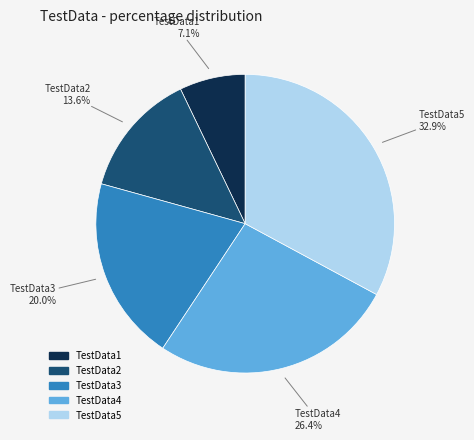

What percentage is the TestData2 slice, to the nearest percent?

14%